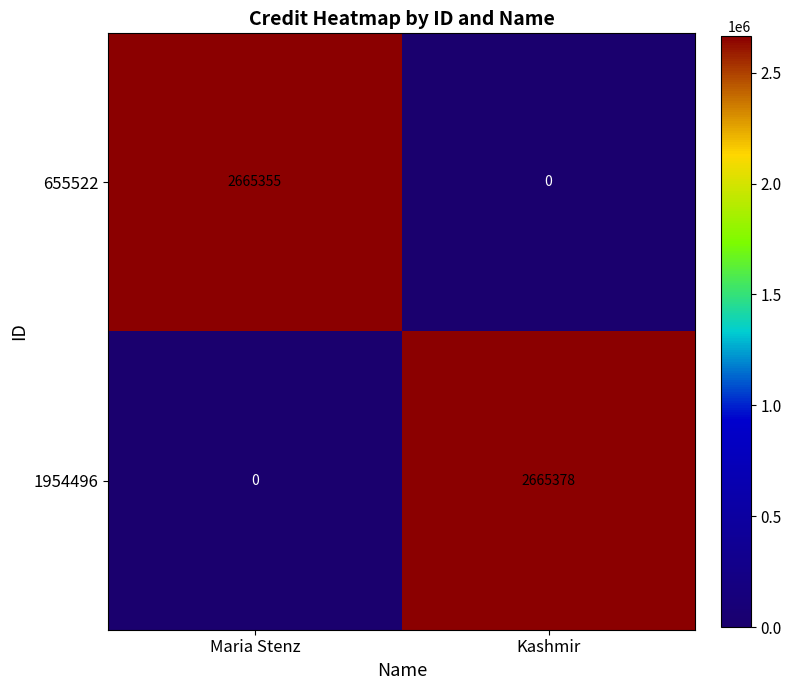

Which label corresponds to the largest value in the chart?

Kashmir